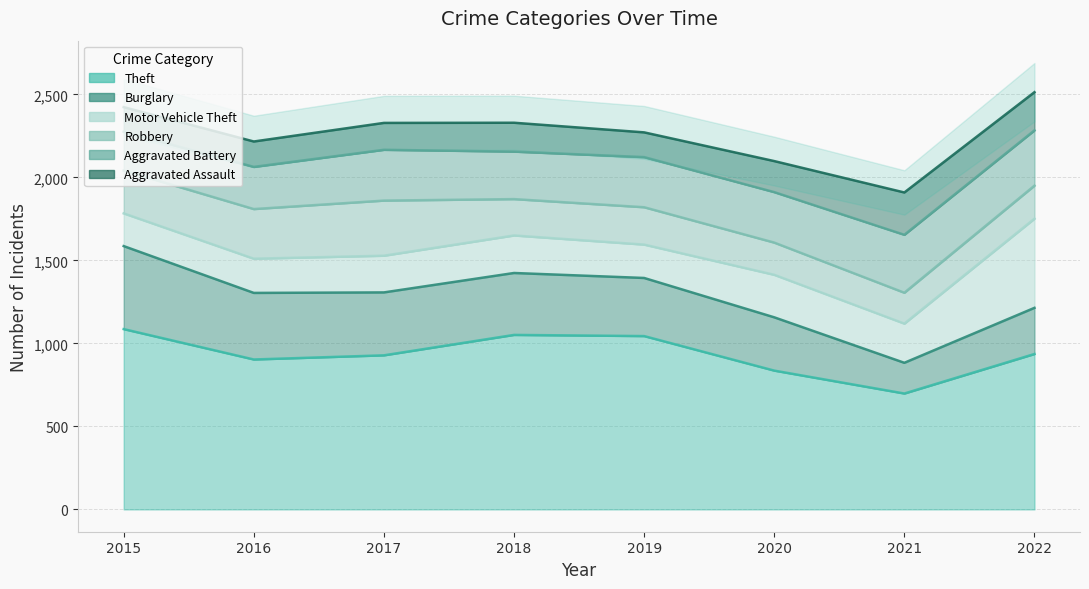

How many interior local valleys does the Burglary series have?

1